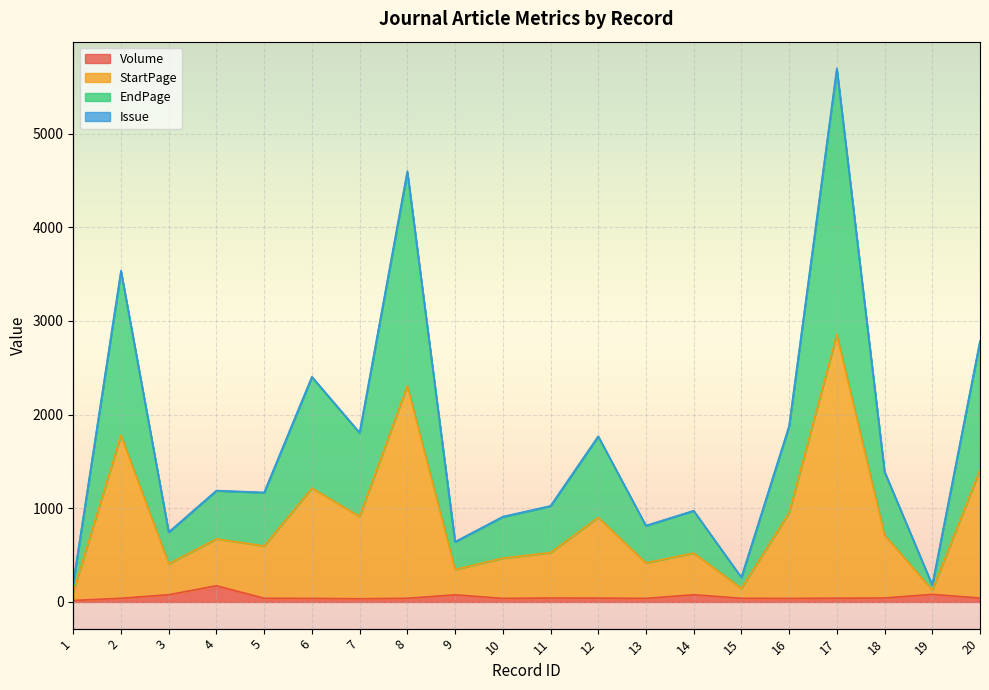

Between 11 and 7, which is larger?

11